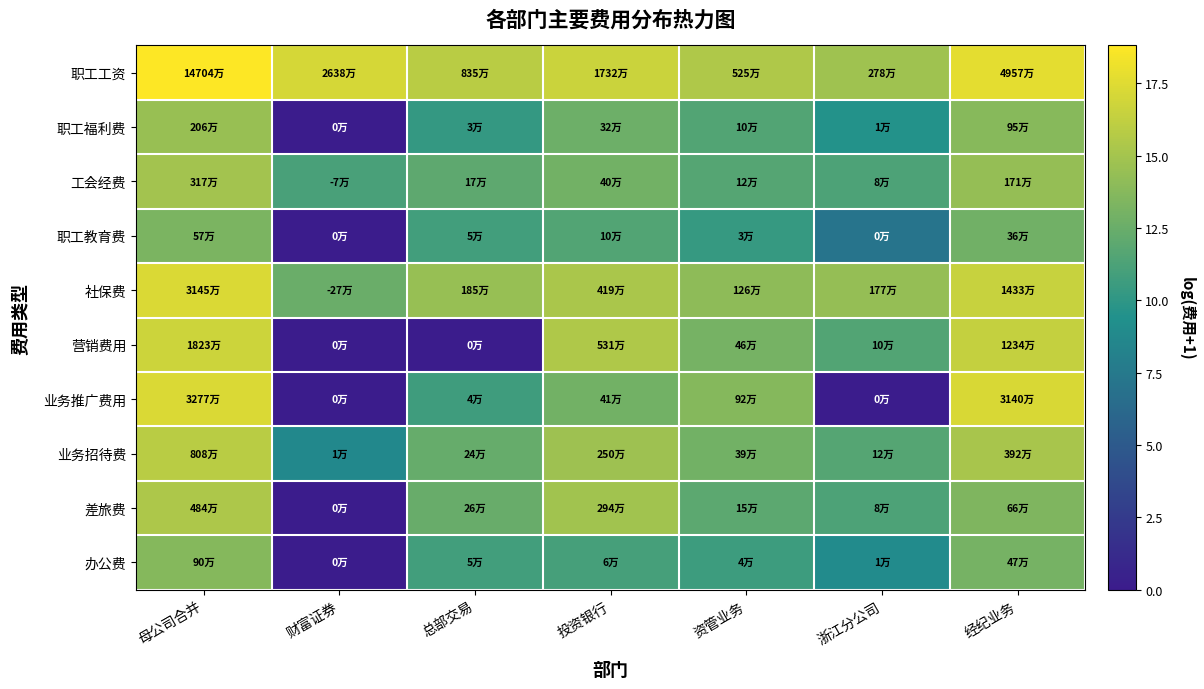

Between 投资银行 and 浙江分公司, which is larger?

投资银行